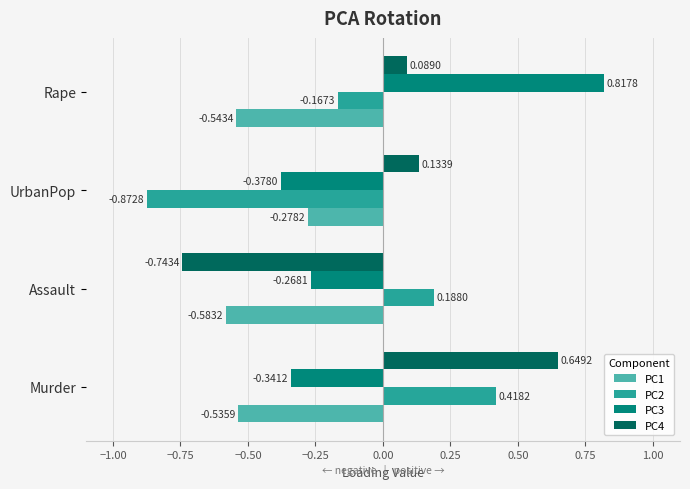

What is the spread (max minus min) of values at Rape?

1.4